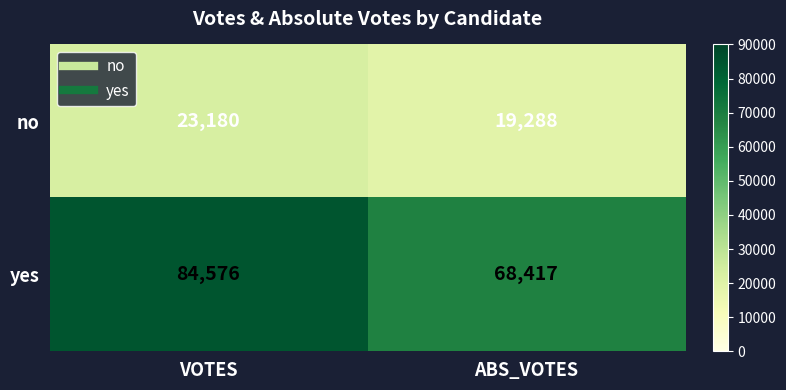

Rank the series by their maximum value, from lowest to highest.

no, yes